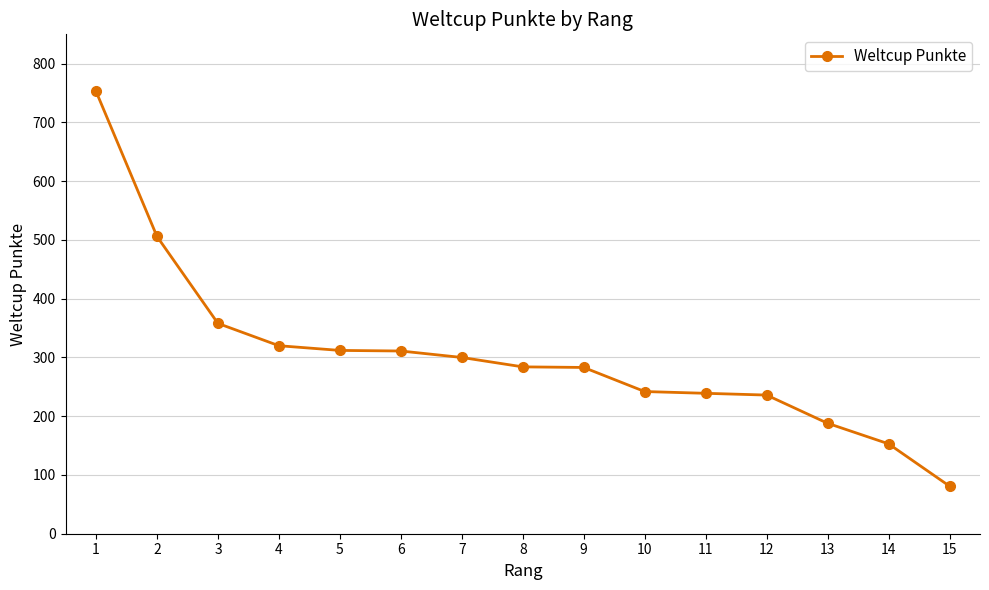

Between 2 and 13, which is larger?

2